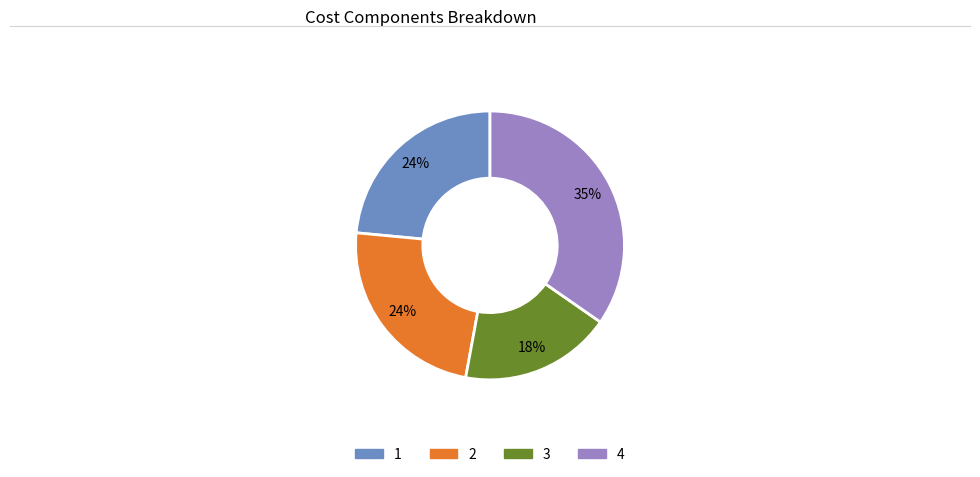

Is there a majority slice in this chart?

No